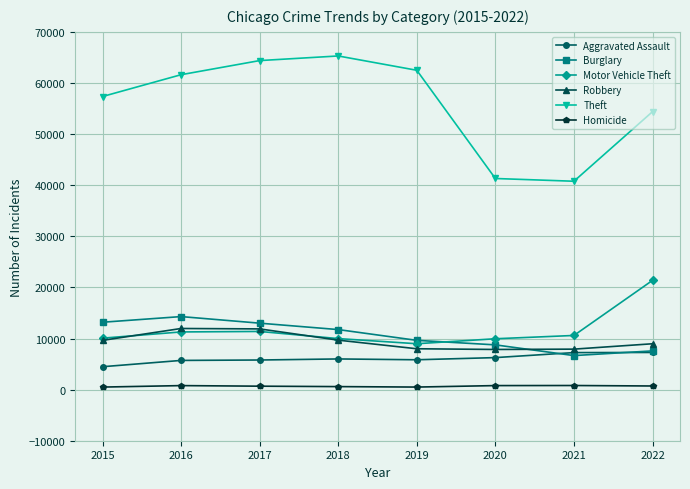

What is the average value of the Theft series?

55947